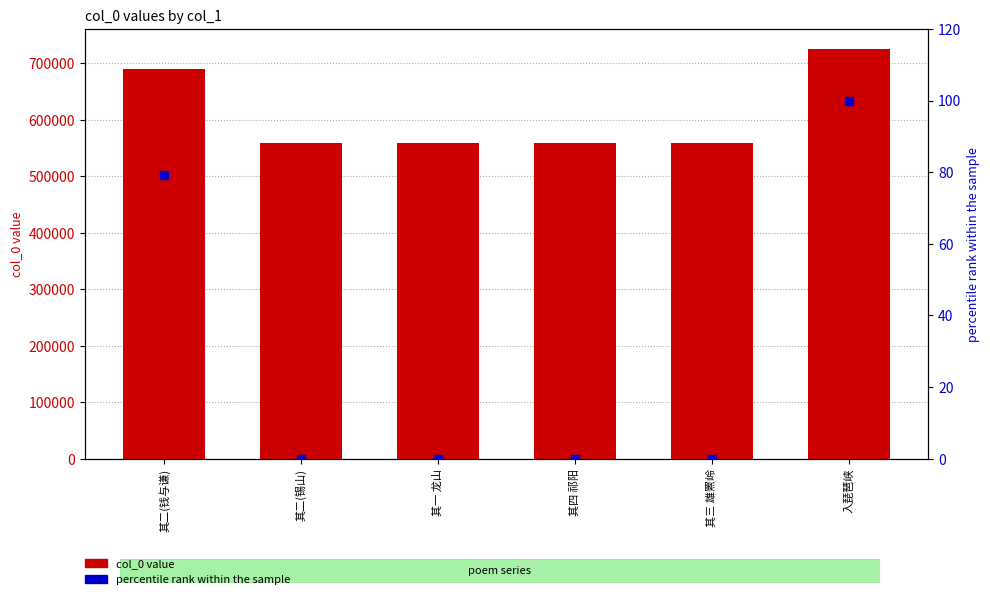

Which series contains the lowest Y value?

percentile rank